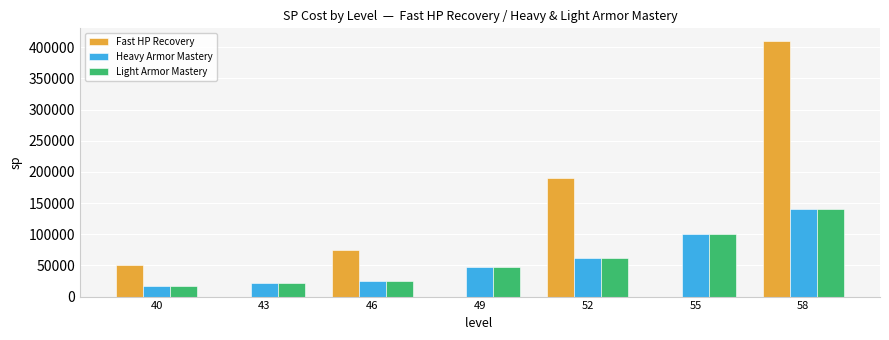

What value does the Fast HP Recovery series have at 46, to the nearest 50?

75000